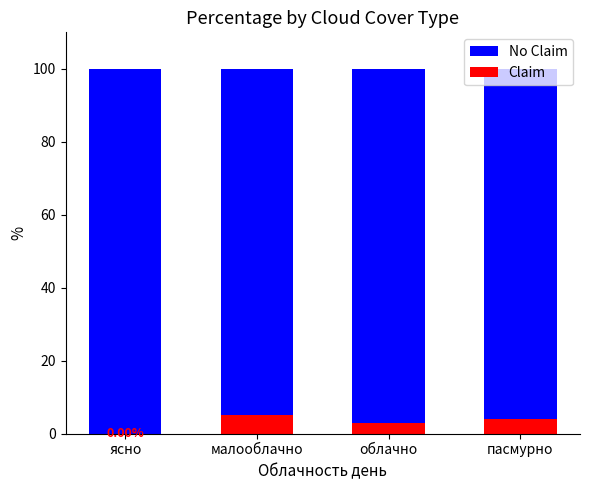

What is the total value across all series at малооблачно?

100.0